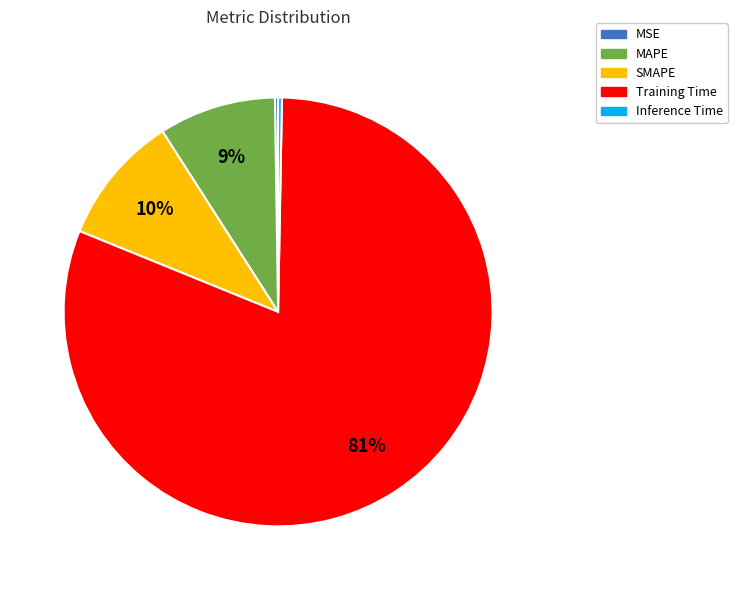

Which has a higher value, Training Time or SMAPE?

Training Time